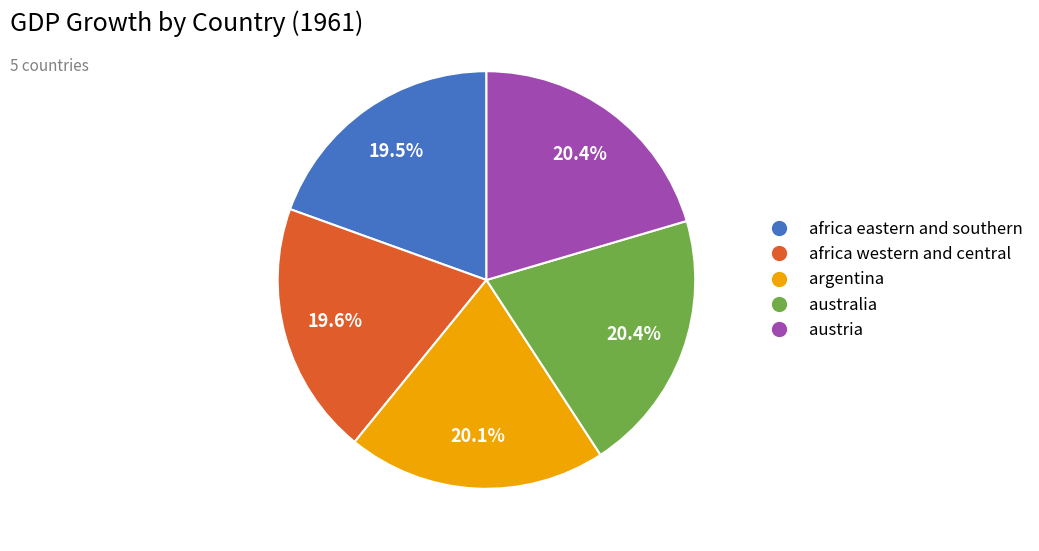

What is the ratio of the value at africa eastern and southern to the value at austria?

1.0